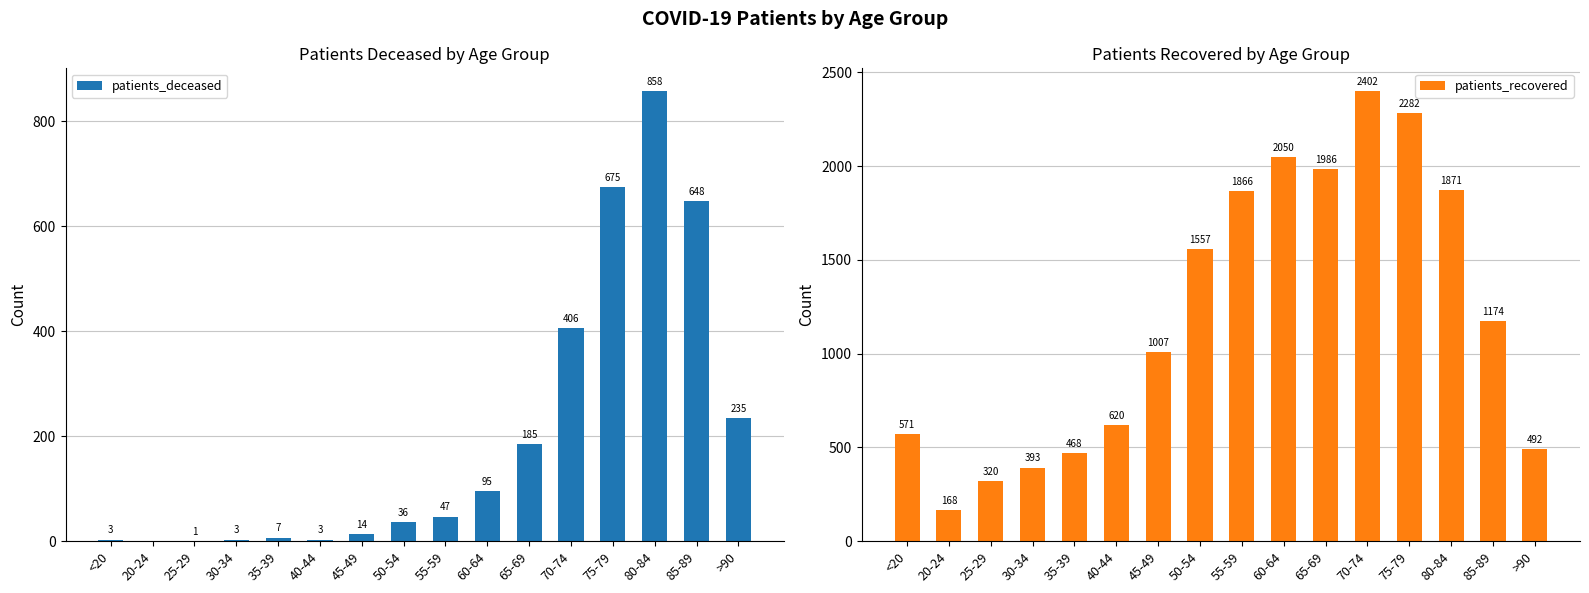

What is the label of the 10th bar from the left?

60-64